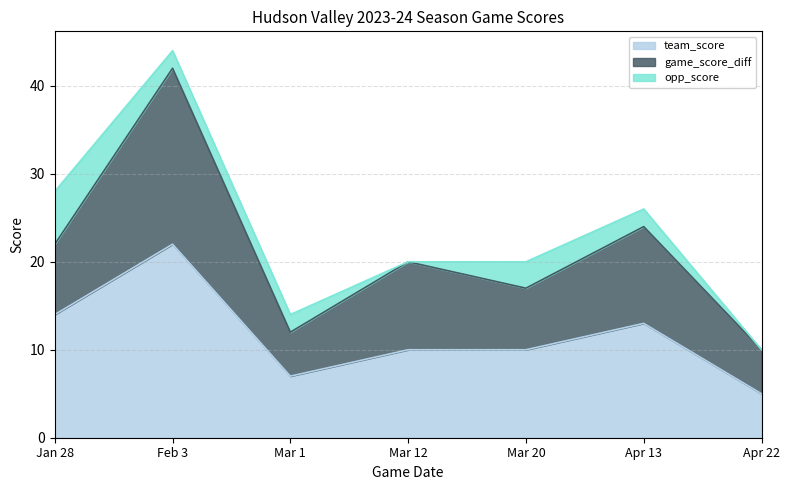

True or false: team_score and game_score_diff cross at least once.

False